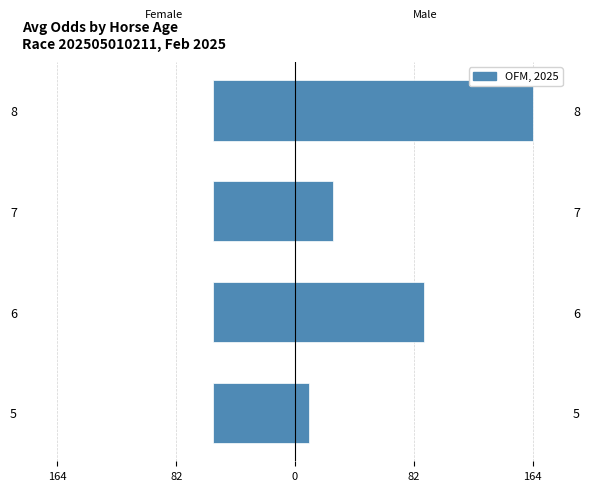

The Female series shows -93.7 at 6. True or false?

False